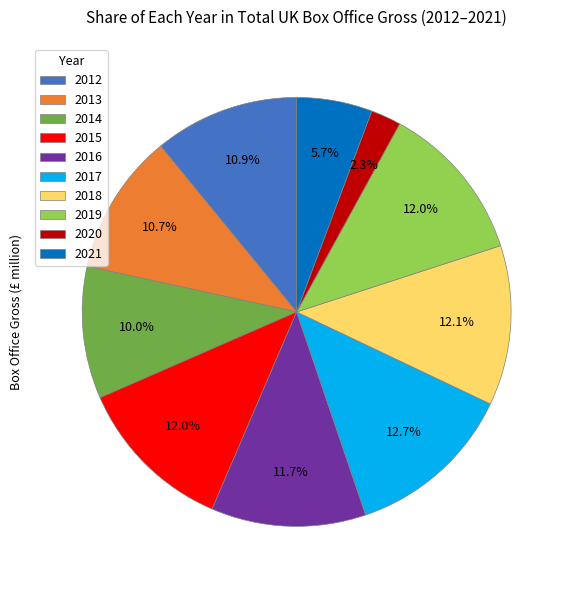

Is there any slice that represents more than half of the pie?

No